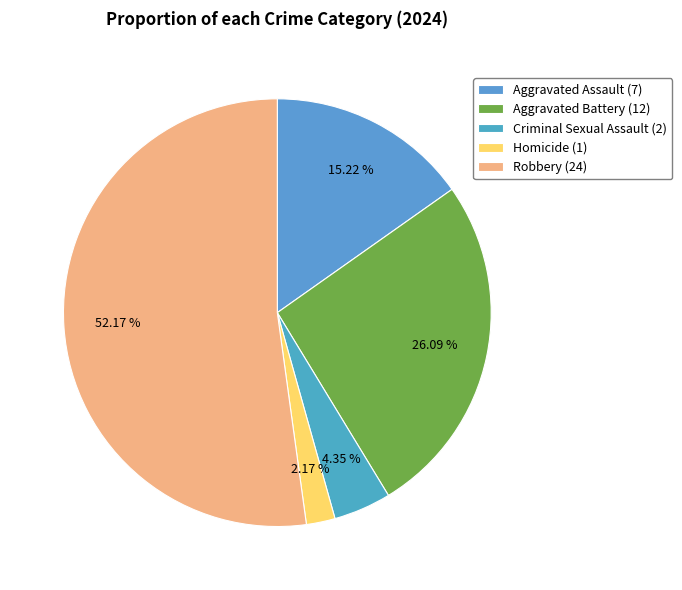

Does Homicide represent more than half of the total?

No